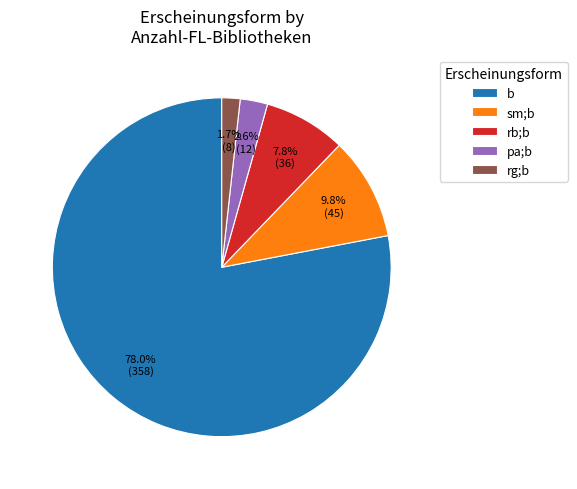

Count the number of slices in the pie.

5